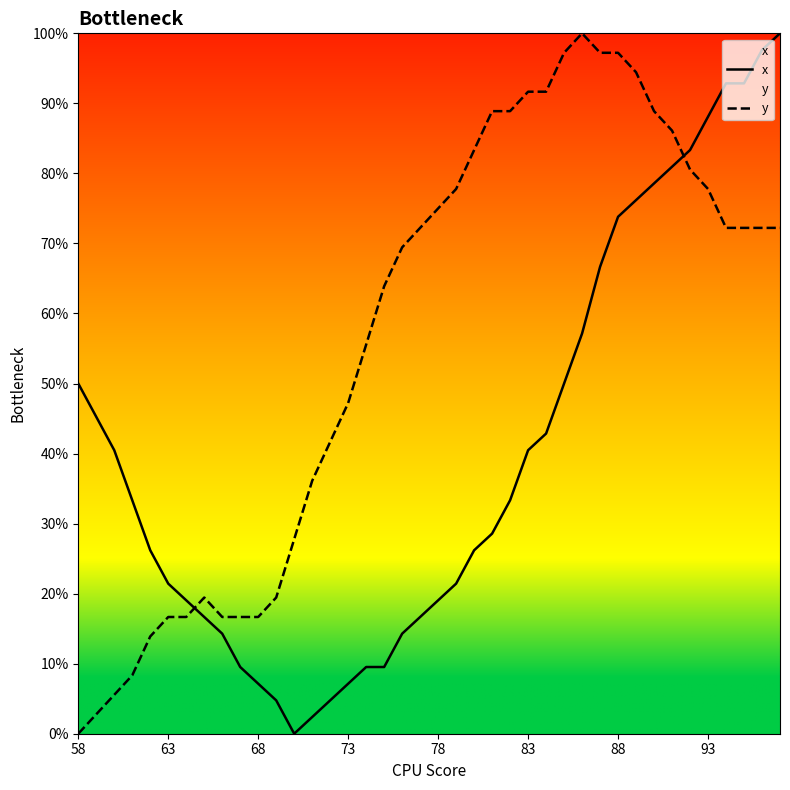

At 83, list the series in order from smallest to largest.

x, y